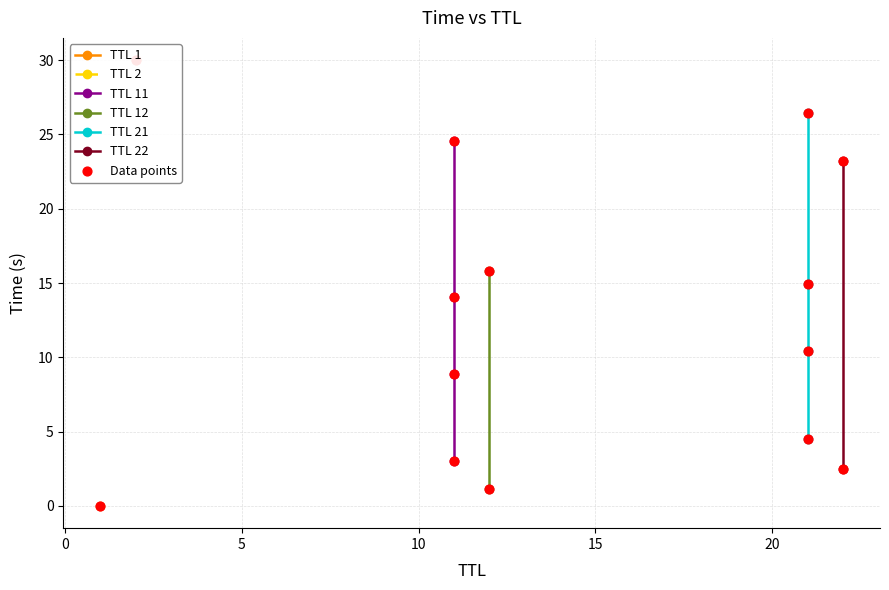

Approximately how many times larger is the value at 21 compared to 22?

10.6